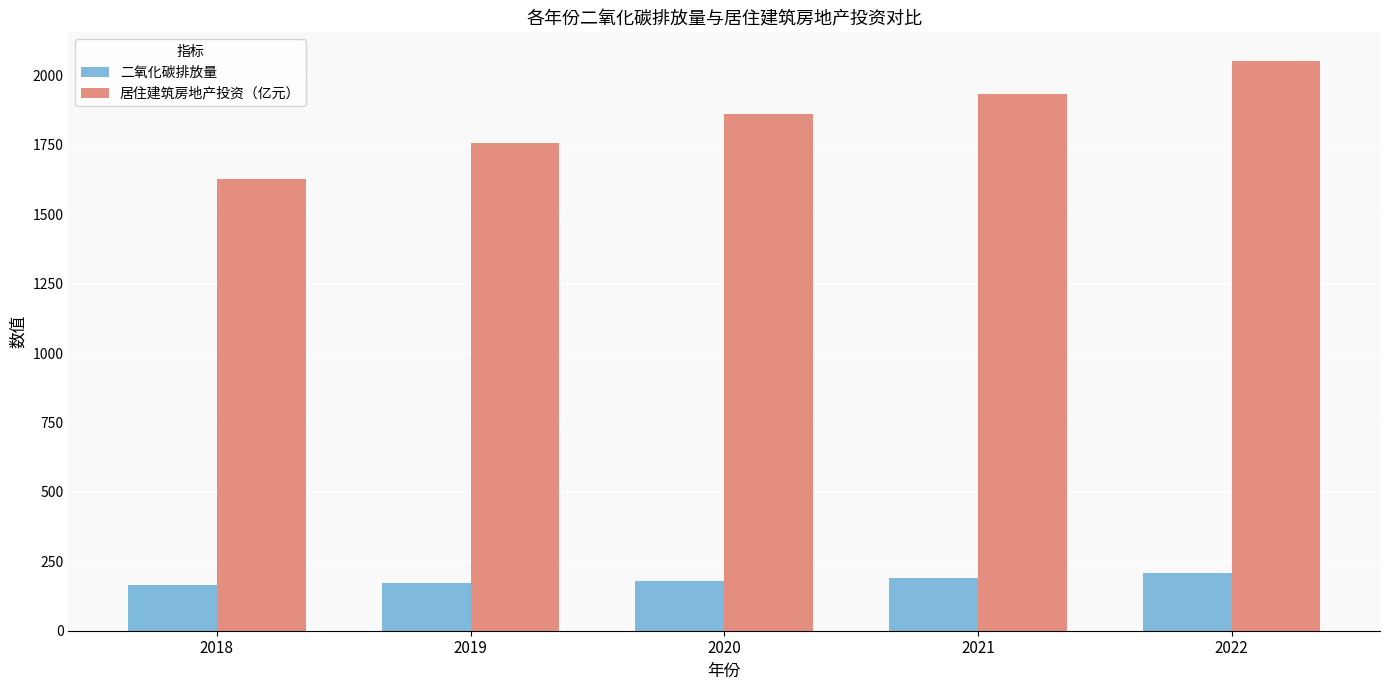

Is the value of 居住建筑房地产投资（亿元） at 2021 greater than the value of 二氧化碳排放量 at 2019?

Yes